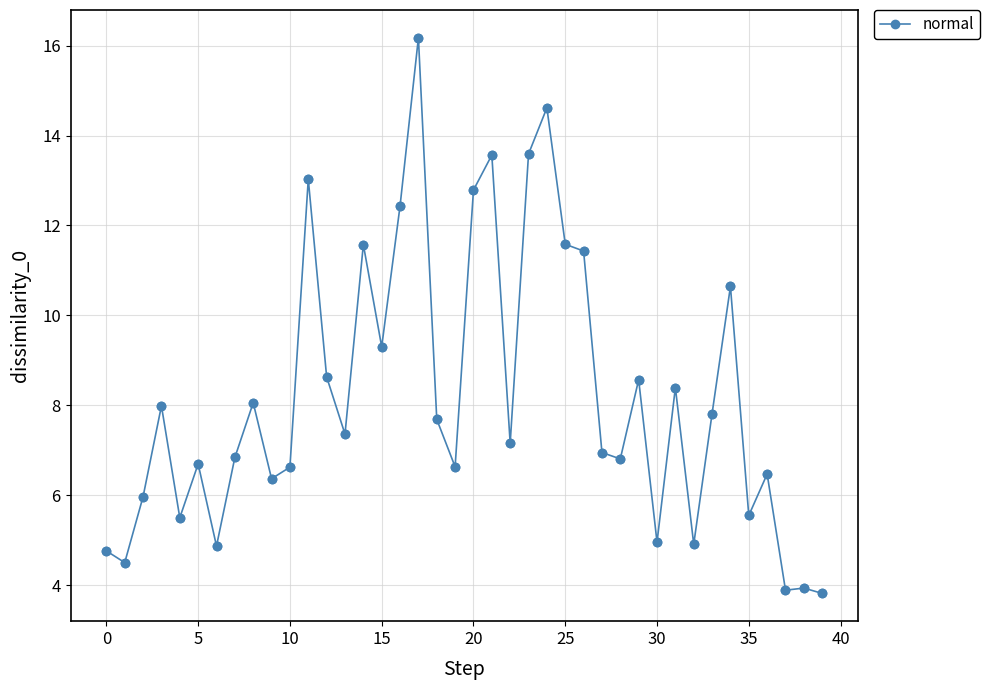

What is the greatest value displayed?

16.2